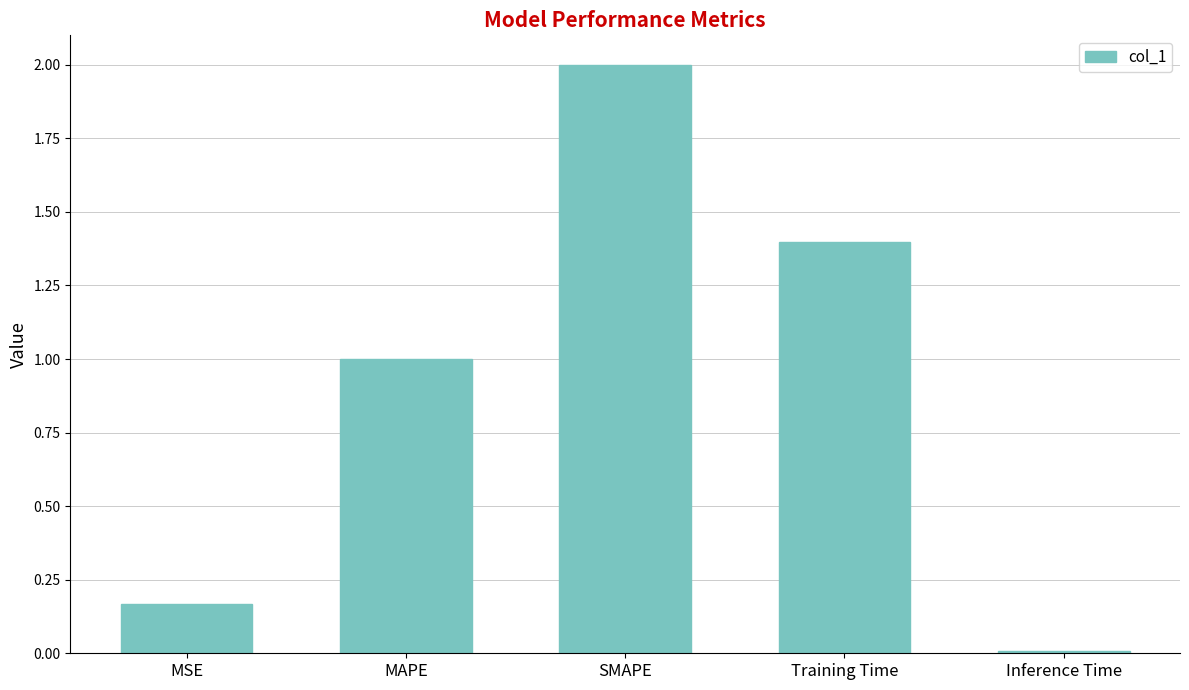

What is the difference between the maximum and minimum values?

2.0